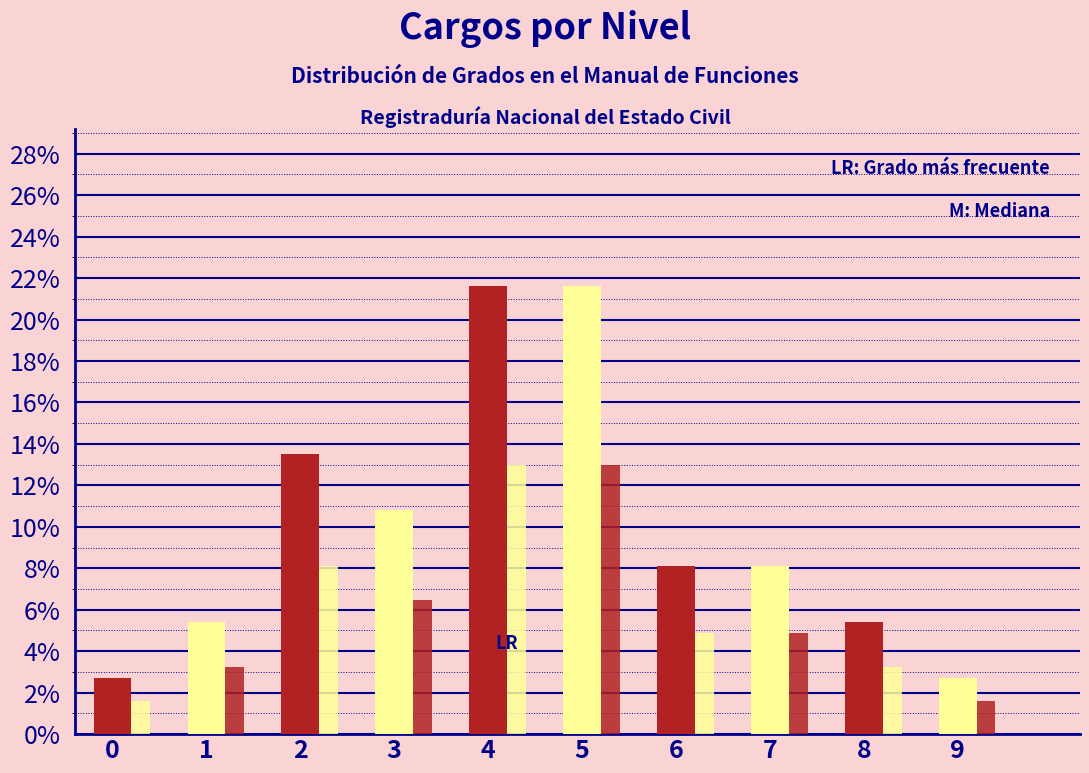

Does the chart contain stacked bars?

No